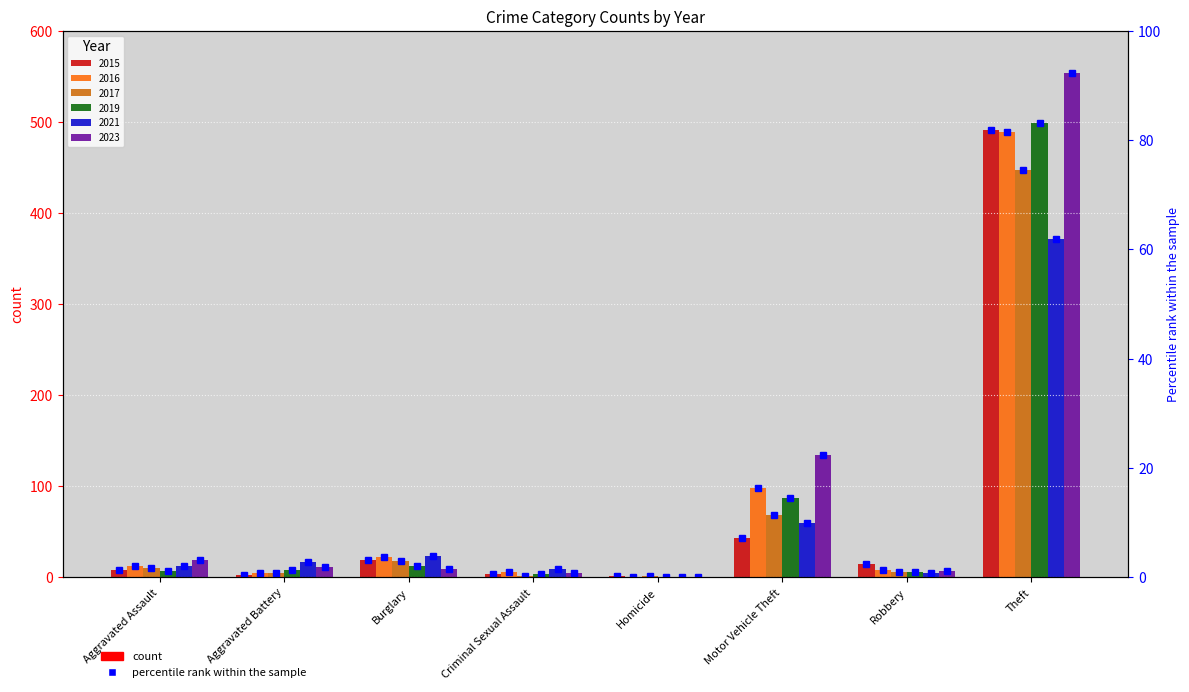

How many data points does each series have?

8